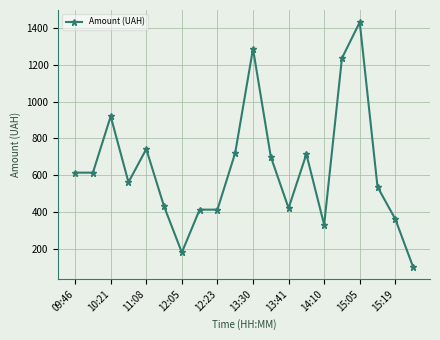

True or false: there are more than 1 points higher than both neighbors.

True